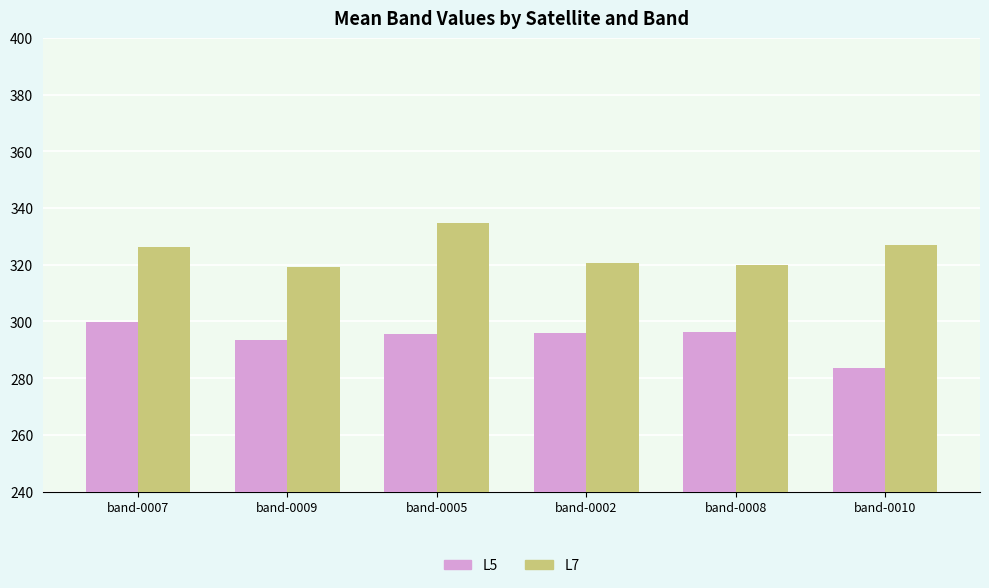

What is the sum of all L7 values?

1947.6